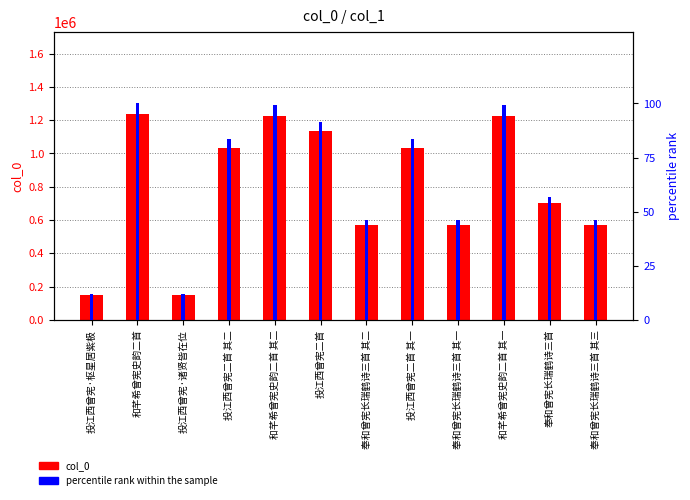

What is the label of the 2nd bar from the left?

和芊希曾宪史韵二首